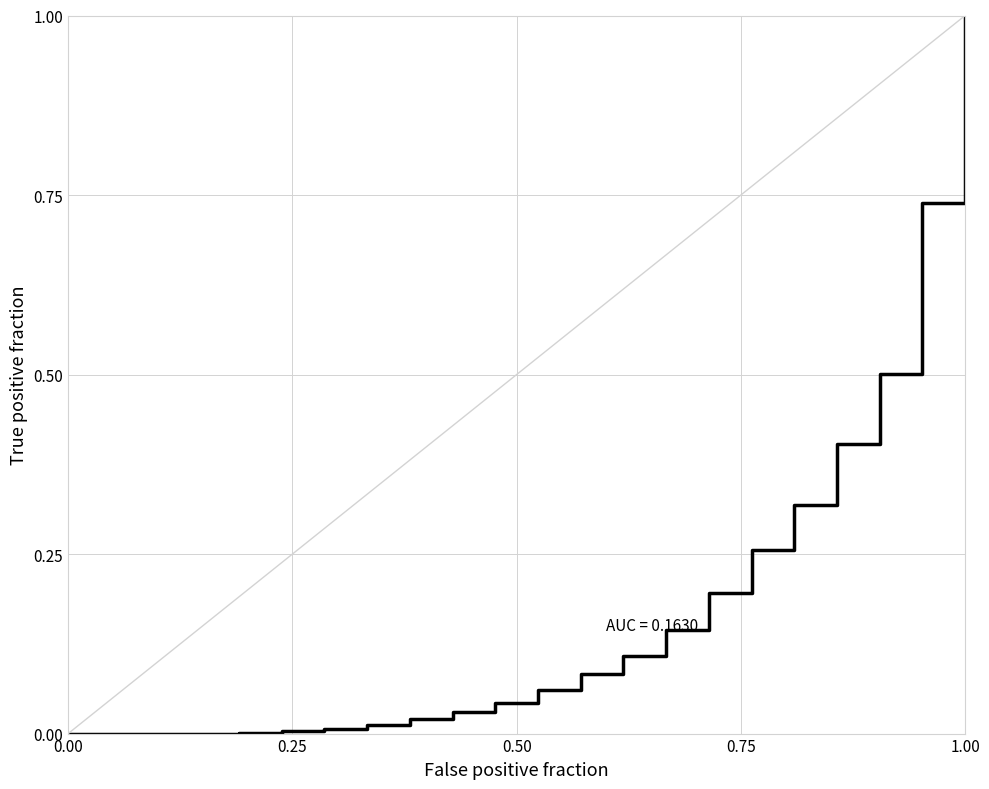

What is the maximum value shown in the chart?

1.0